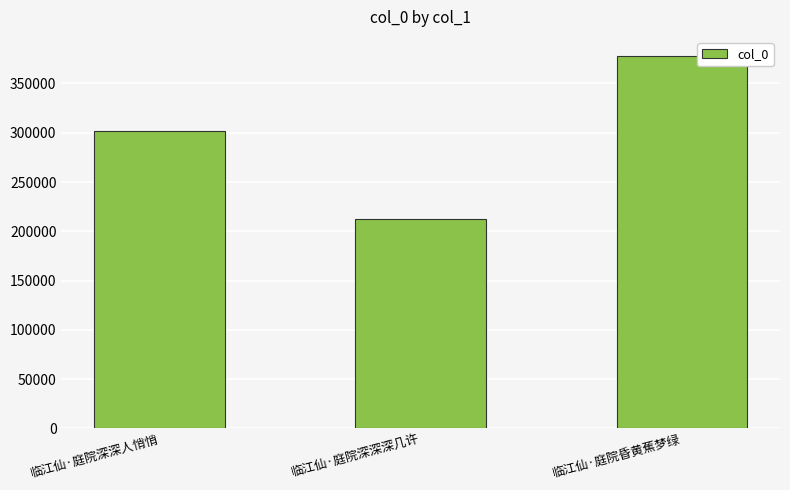

What is the greatest value displayed?

378310